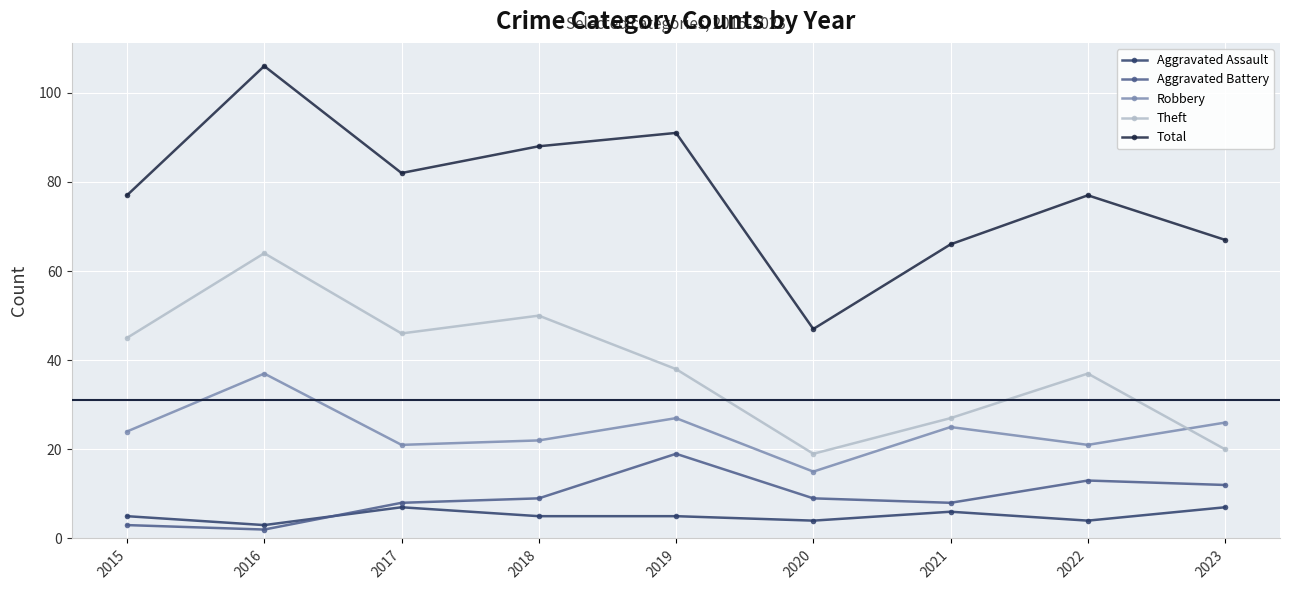

True or false: Aggravated Battery and Robbery intersect in this chart.

False